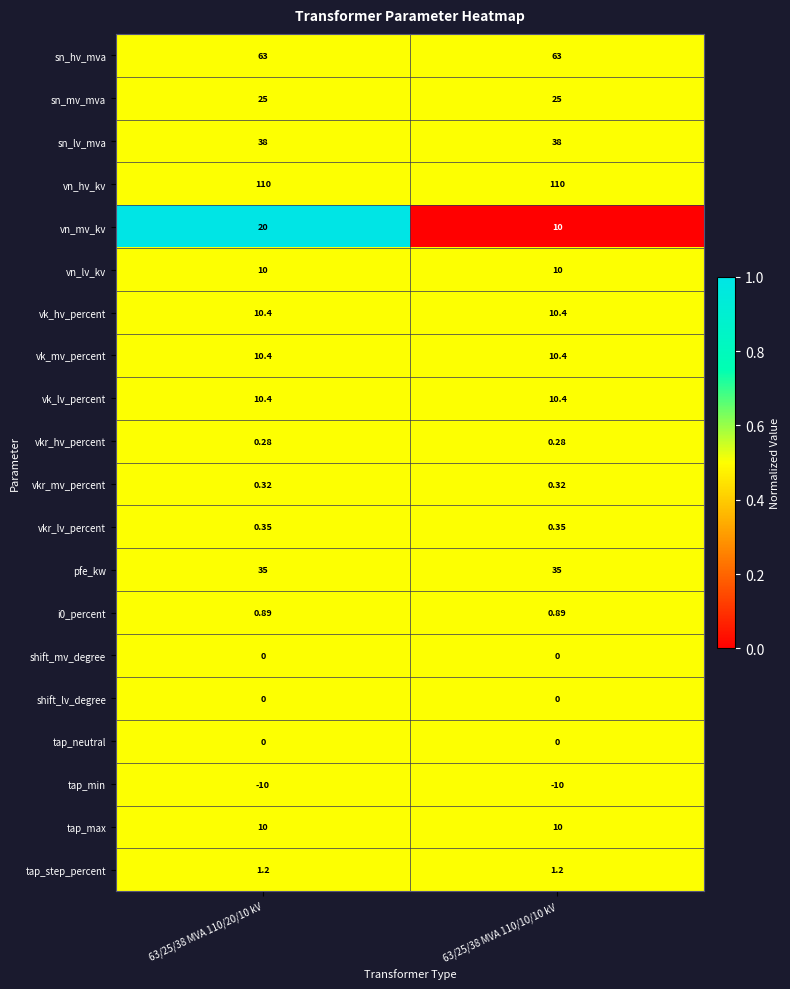

Which series changed the most between 63/25/38 MVA 110/20/10 kV and 63/25/38 MVA 110/10/10 kV?

vn_mv_kv